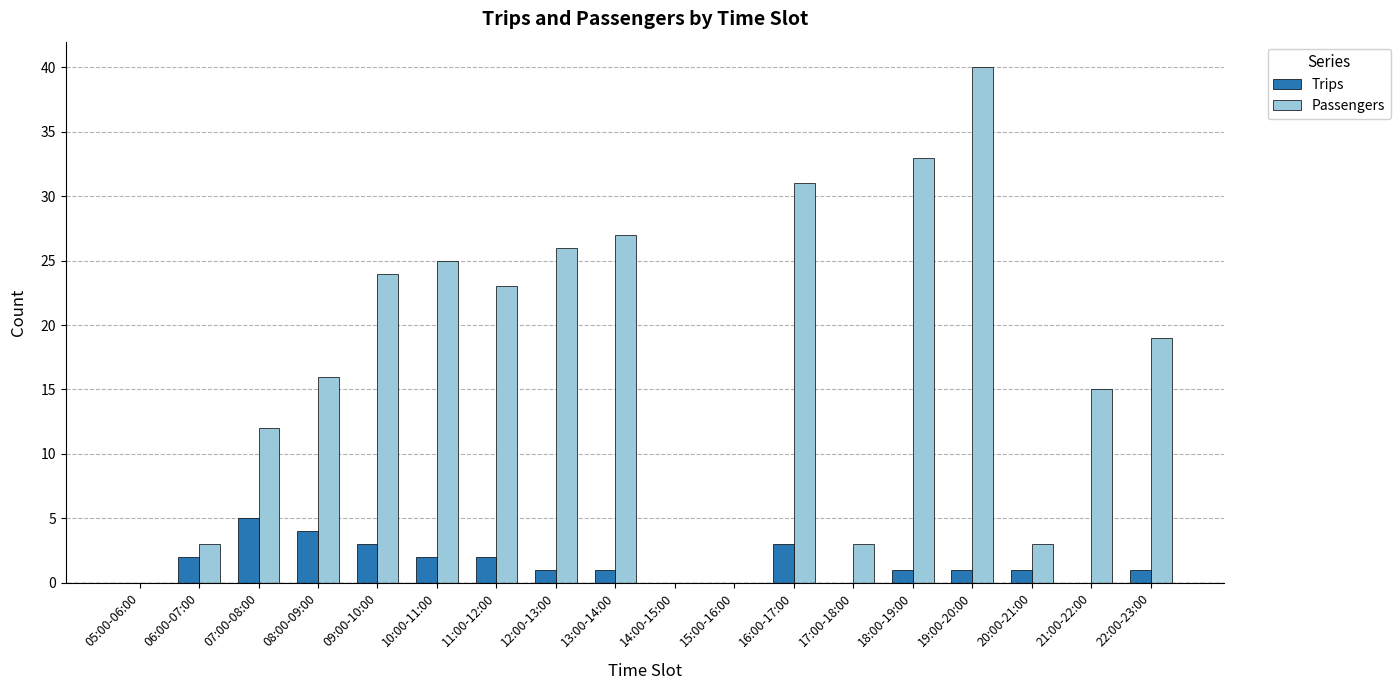

What are all the series names shown in the legend?

Trips, Passengers